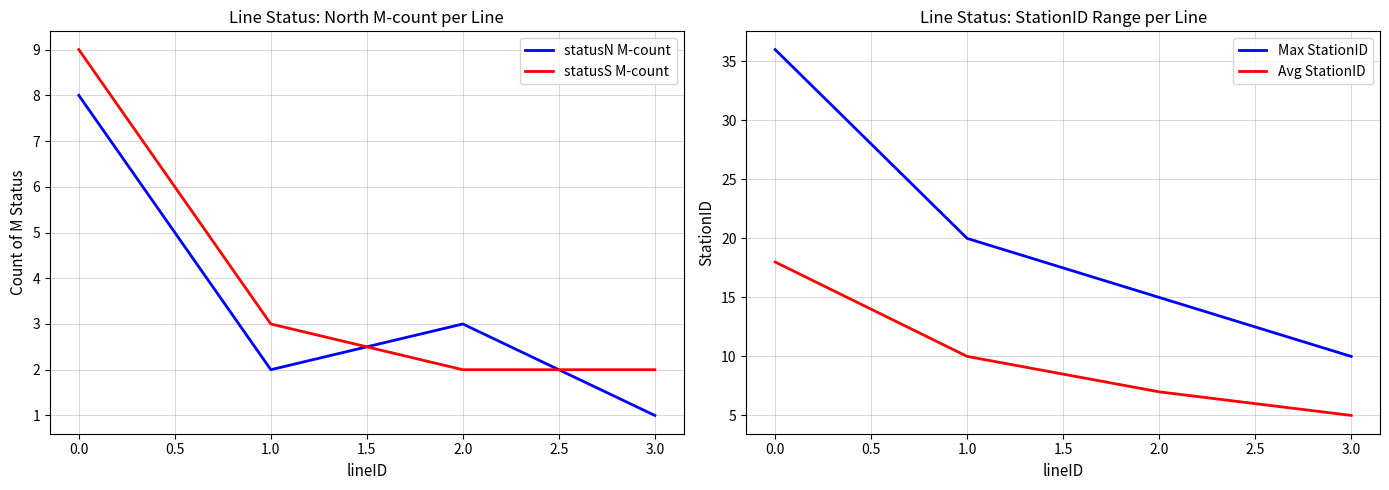

What is the sum of all statusN M-count values?

14